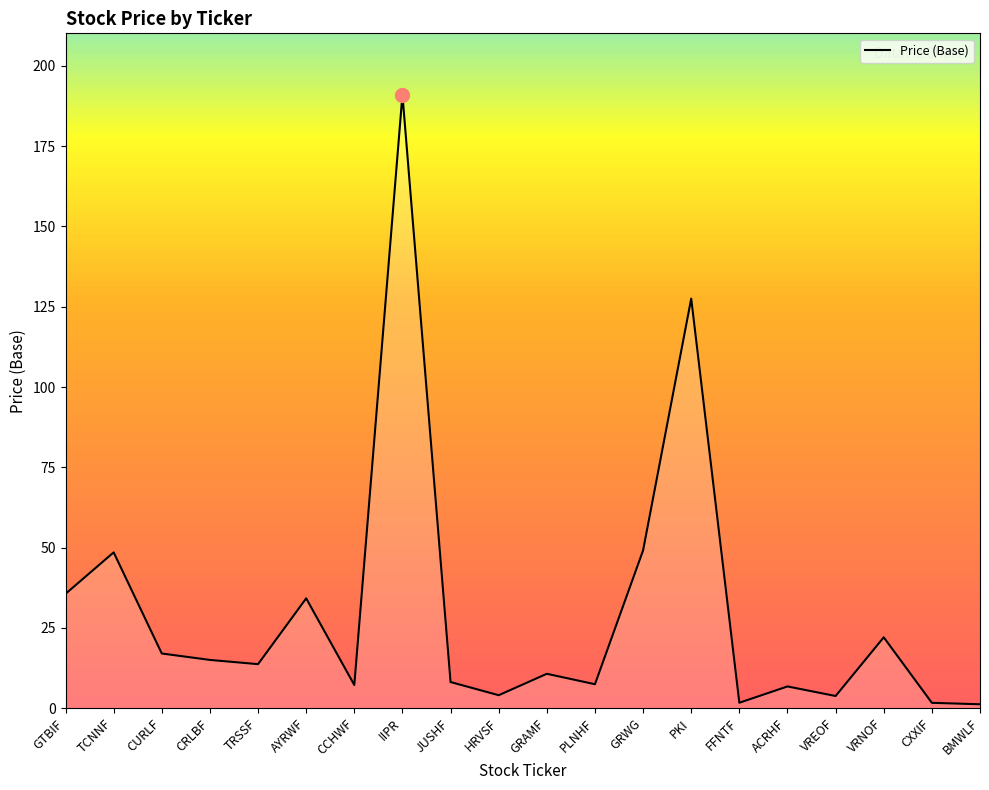

Is it true that the value at AYRWF is 34.2?

True